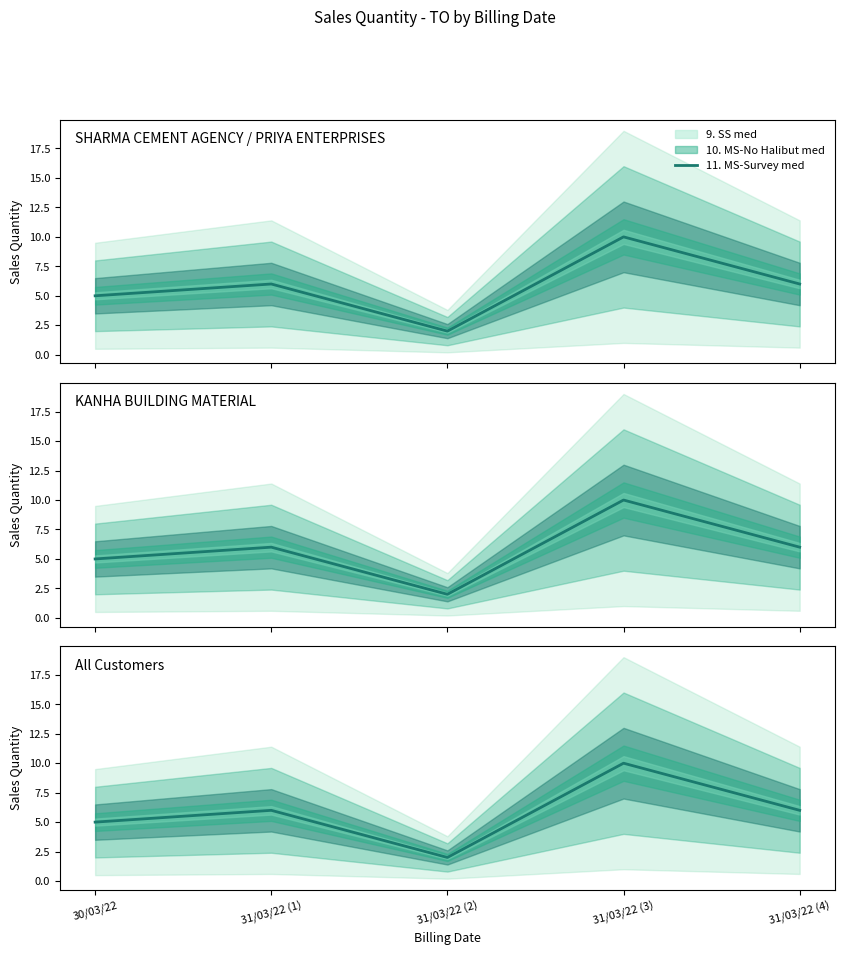

Where is the first local maximum?

31/03/22 (1)